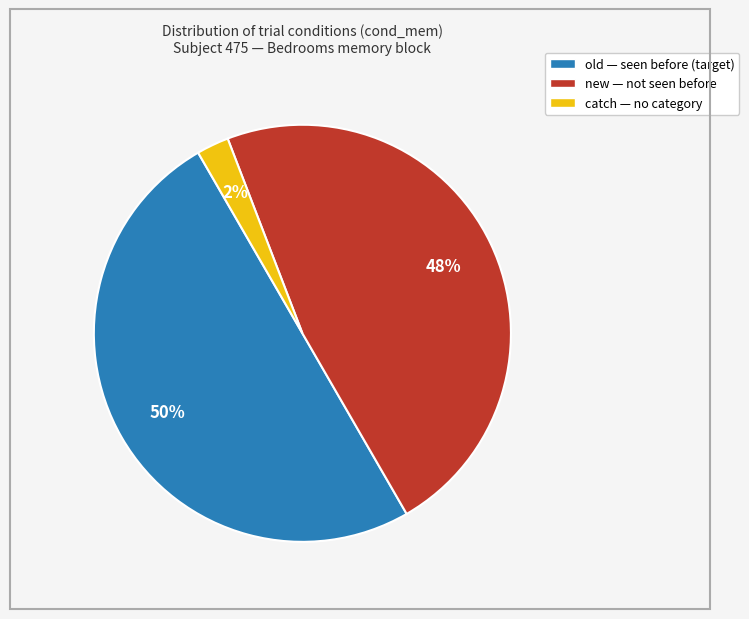

To the nearest percent, what is the difference between the largest and smallest slice percentages?

48%